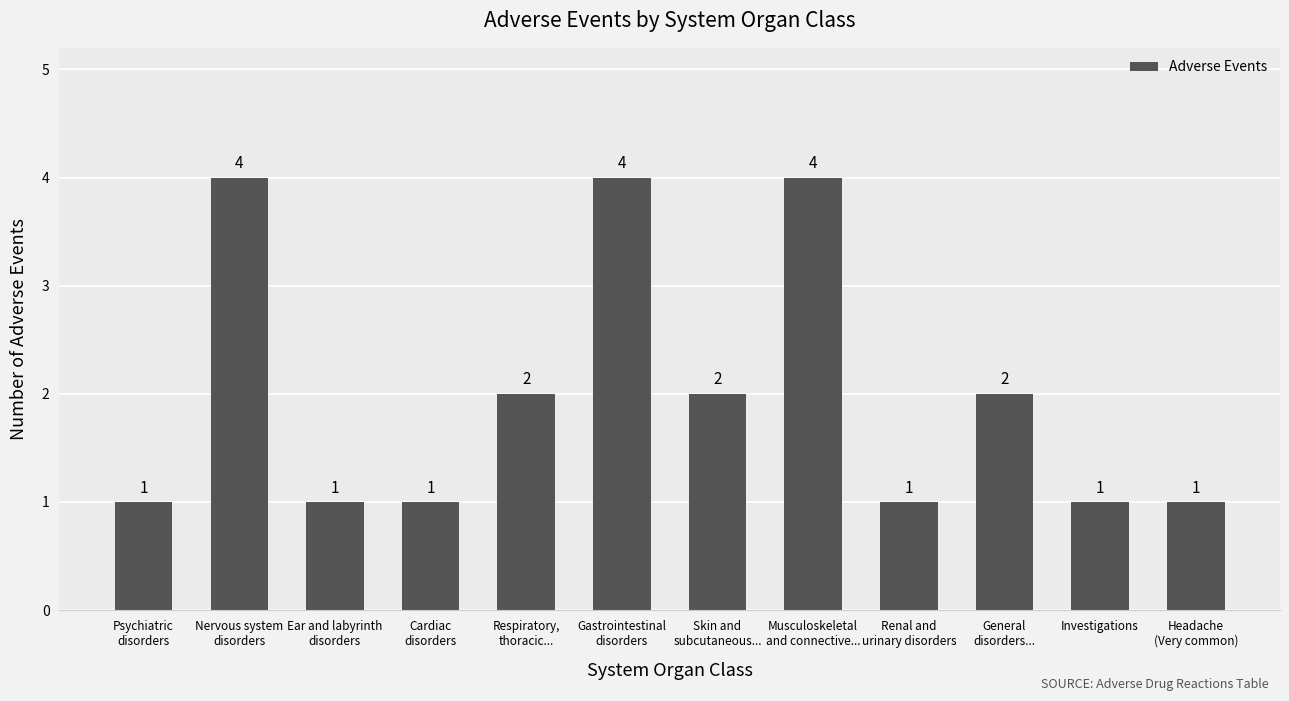

What is the value of the 10th bar from the left?

2